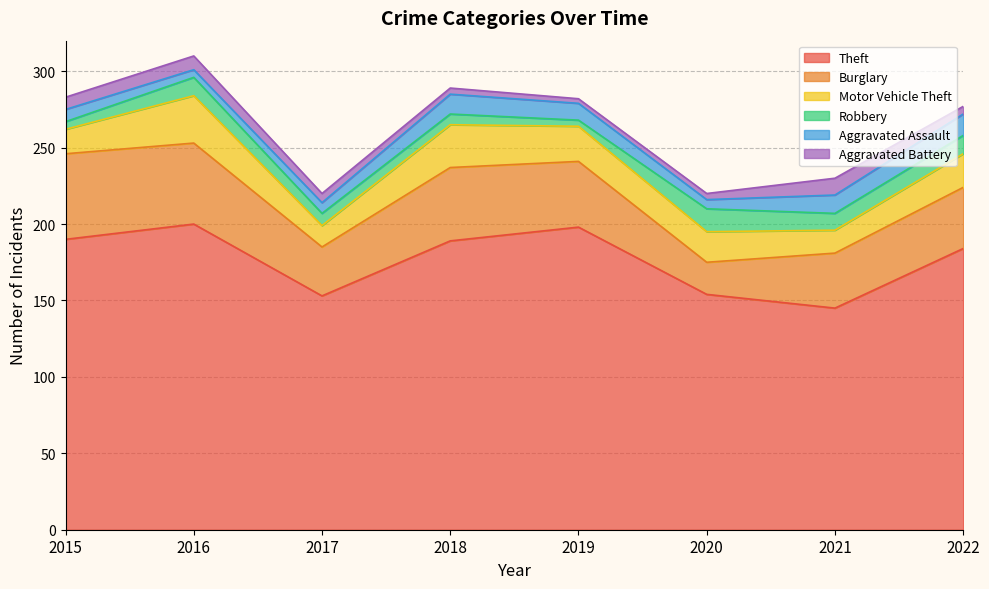

What value does the Burglary series have at 2019?

43